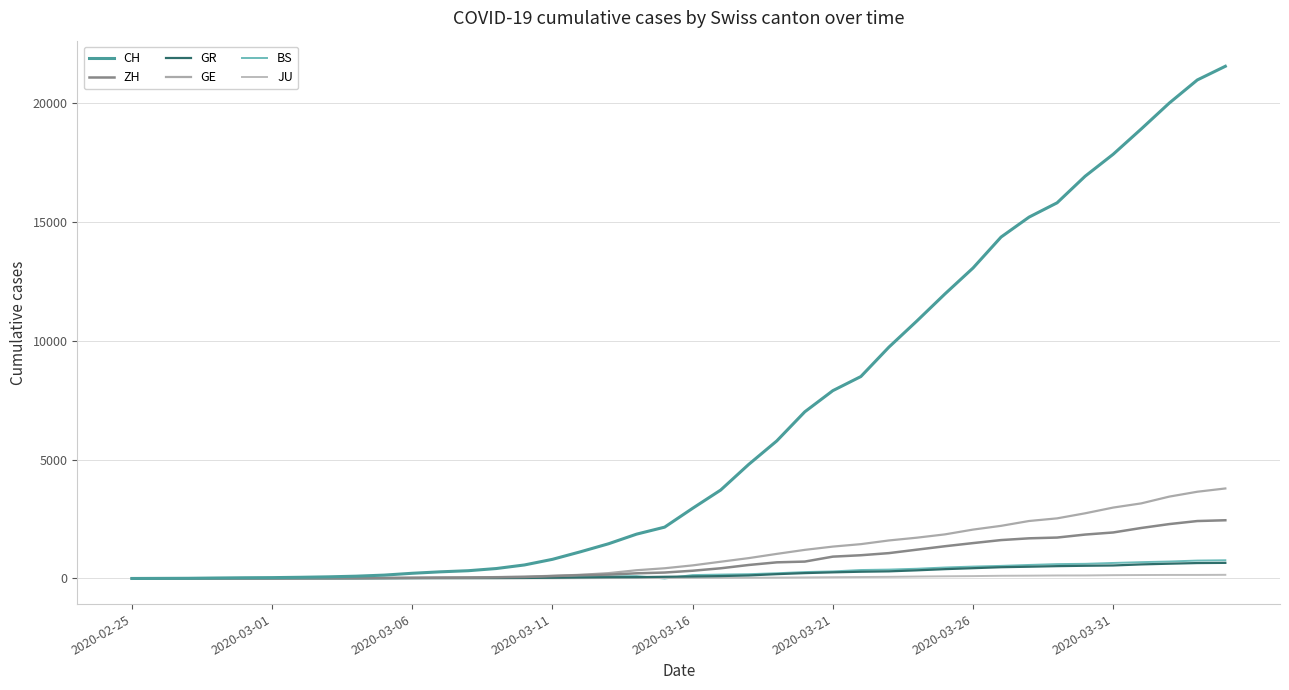

Which series has the widest spread of values?

CH